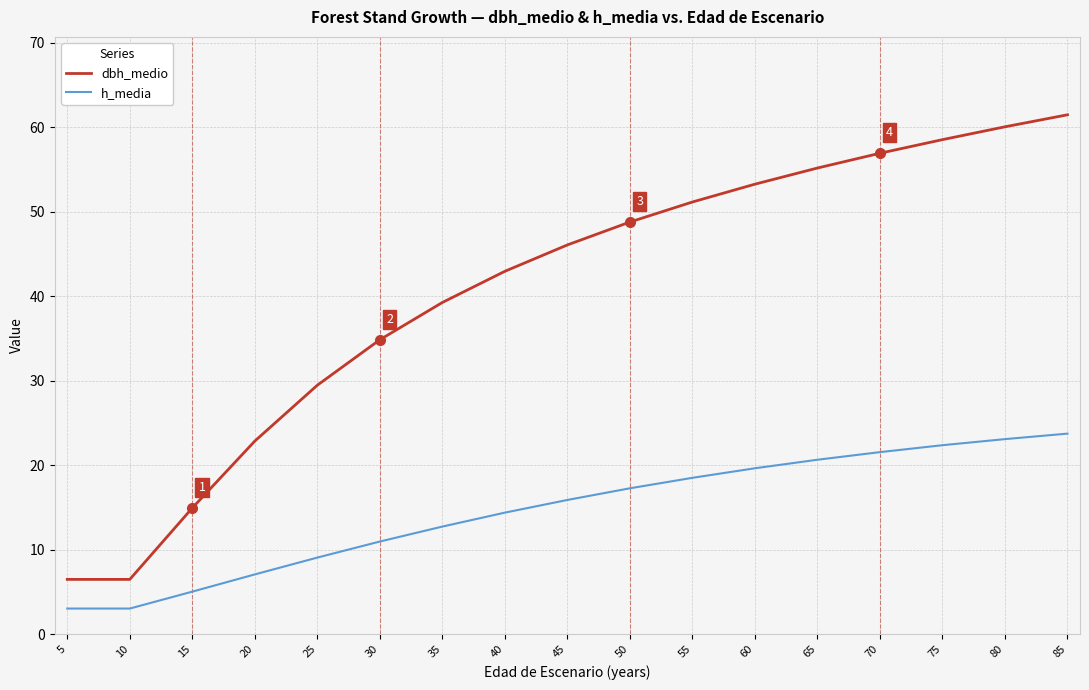

Is it true that dbh_medio equals 42.9 at 40?

True